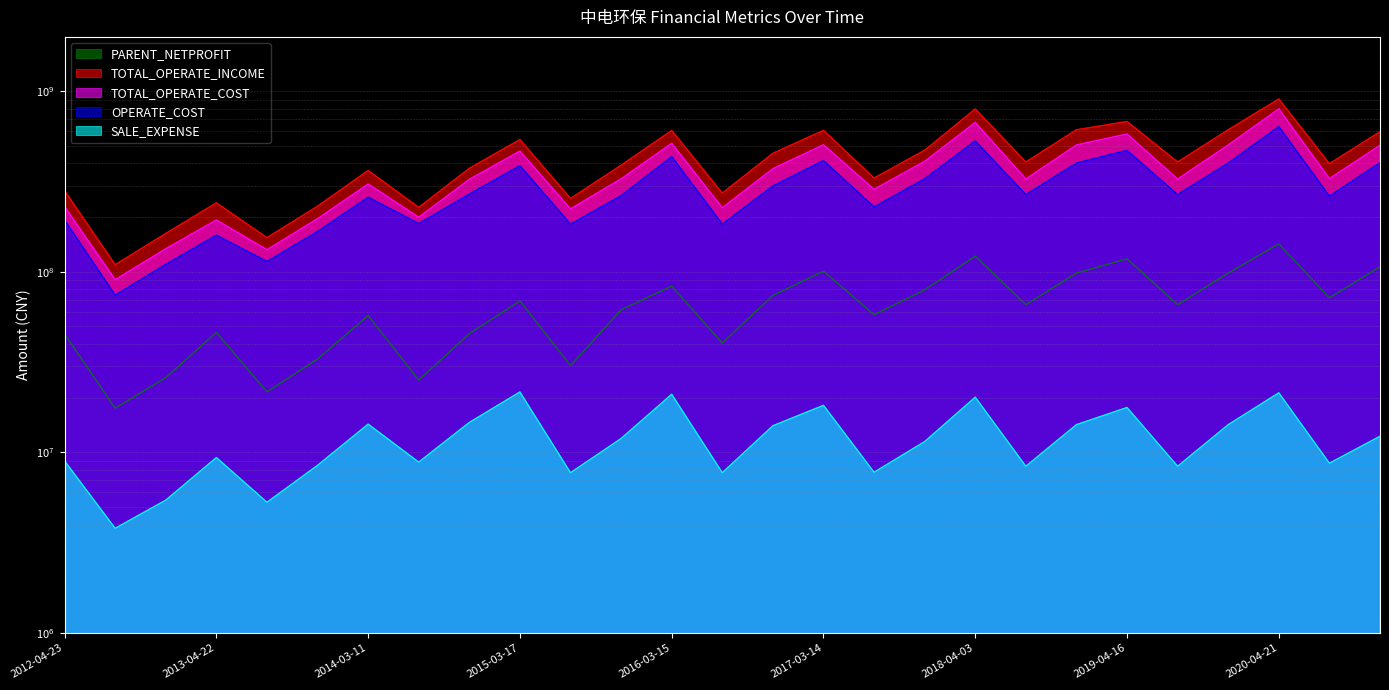

What is the spread (max minus min) of values at 2015-10-27?

377776083.4